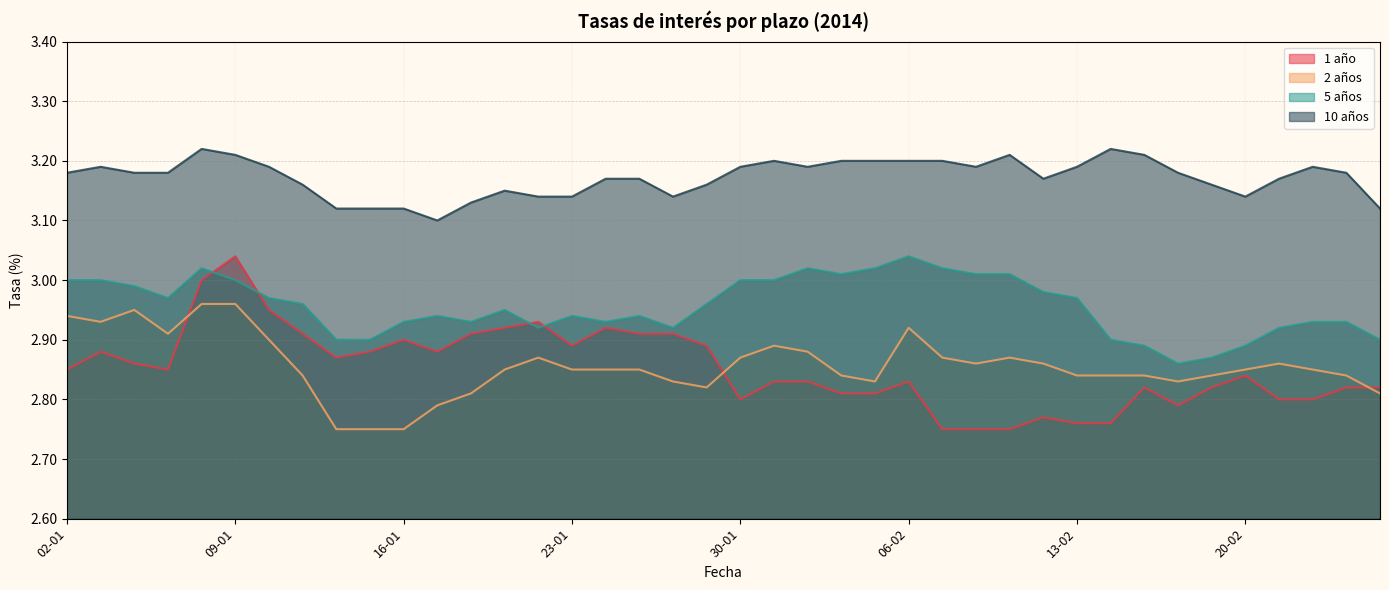

Reading left to right, extract all data points from this chart.

1 año: 02-01=2.9	03-01=2.9	06-01=2.9	07-01=2.9	08-01=3.0	09-01=3.0	10-01=3.0	13-01=2.9	14-01=2.9	15-01=2.9	16-01=2.9	17-01=2.9	20-01=2.9	21-01=2.9	22-01=2.9	23-01=2.9	24-01=2.9	27-01=2.9	28-01=2.9	29-01=2.9	30-01=2.8	31-01=2.8	03-02=2.8	04-02=2.8	05-02=2.8	06-02=2.8	07-02=2.8	10-02=2.8	11-02=2.8	12-02=2.8	13-02=2.8	14-02=2.8	17-02=2.8	18-02=2.8	19-02=2.8	20-02=2.8	21-02=2.8	24-02=2.8	25-02=2.8	26-02=2.8
2 años: 02-01=2.9	03-01=2.9	06-01=3.0	07-01=2.9	08-01=3.0	09-01=3.0	10-01=2.9	13-01=2.8	14-01=2.8	15-01=2.8	16-01=2.8	17-01=2.8	20-01=2.8	21-01=2.9	22-01=2.9	23-01=2.9	24-01=2.9	27-01=2.9	28-01=2.8	29-01=2.8	30-01=2.9	31-01=2.9	03-02=2.9	04-02=2.8	05-02=2.8	06-02=2.9	07-02=2.9	10-02=2.9	11-02=2.9	12-02=2.9	13-02=2.8	14-02=2.8	17-02=2.8	18-02=2.8	19-02=2.8	20-02=2.9	21-02=2.9	24-02=2.9	25-02=2.8	26-02=2.8
5 años: 02-01=3.0	03-01=3.0	06-01=3.0	07-01=3.0	08-01=3.0	09-01=3.0	10-01=3.0	13-01=3.0	14-01=2.9	15-01=2.9	16-01=2.9	17-01=2.9	20-01=2.9	21-01=3.0	22-01=2.9	23-01=2.9	24-01=2.9	27-01=2.9	28-01=2.9	29-01=3.0	30-01=3.0	31-01=3.0	03-02=3.0	04-02=3.0	05-02=3.0	06-02=3.0	07-02=3.0	10-02=3.0	11-02=3.0	12-02=3.0	13-02=3.0	14-02=2.9	17-02=2.9	18-02=2.9	19-02=2.9	20-02=2.9	21-02=2.9	24-02=2.9	25-02=2.9	26-02=2.9
10 años: 02-01=3.2	03-01=3.2	06-01=3.2	07-01=3.2	08-01=3.2	09-01=3.2	10-01=3.2	13-01=3.2	14-01=3.1	15-01=3.1	16-01=3.1	17-01=3.1	20-01=3.1	21-01=3.1	22-01=3.1	23-01=3.1	24-01=3.2	27-01=3.2	28-01=3.1	29-01=3.2	30-01=3.2	31-01=3.2	03-02=3.2	04-02=3.2	05-02=3.2	06-02=3.2	07-02=3.2	10-02=3.2	11-02=3.2	12-02=3.2	13-02=3.2	14-02=3.2	17-02=3.2	18-02=3.2	19-02=3.2	20-02=3.1	21-02=3.2	24-02=3.2	25-02=3.2	26-02=3.1